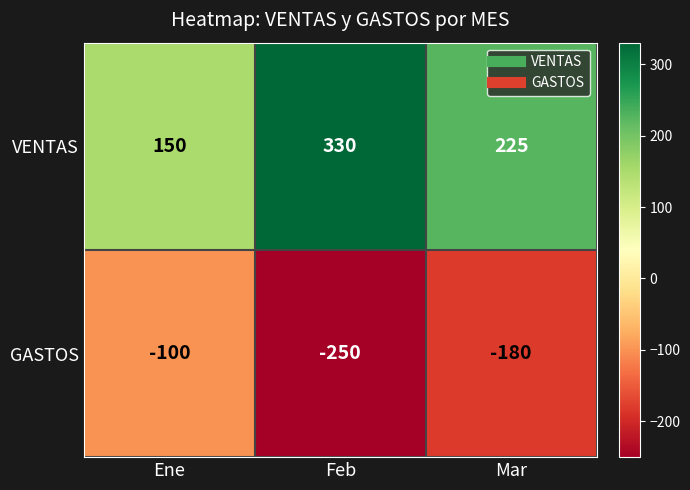

What is the difference between the maximum and minimum values in the GASTOS series?

150